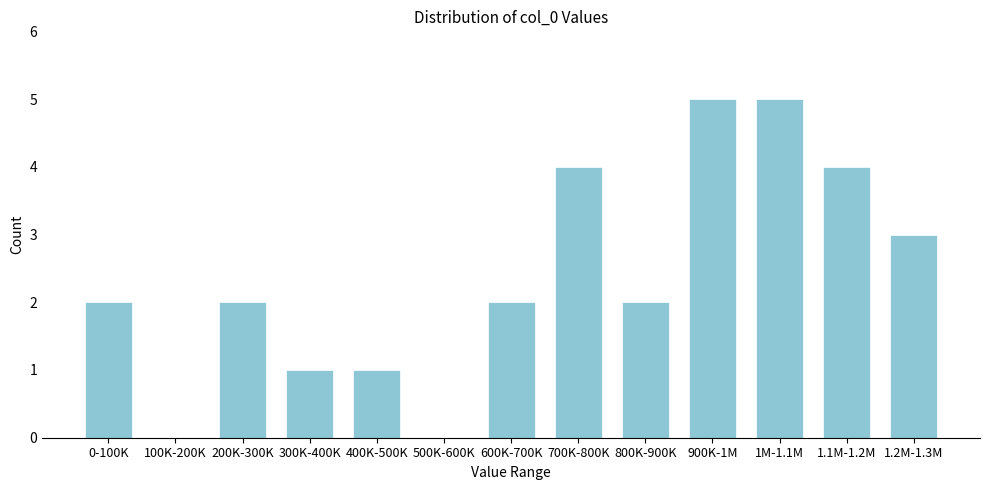

Reading left to right, what are all the values shown in this chart?

0-100K=2	100K-200K=0	200K-300K=2	300K-400K=1	400K-500K=1	500K-600K=0	600K-700K=2	700K-800K=4	800K-900K=2	900K-1M=5	1M-1.1M=5	1.1M-1.2M=4	1.2M-1.3M=3